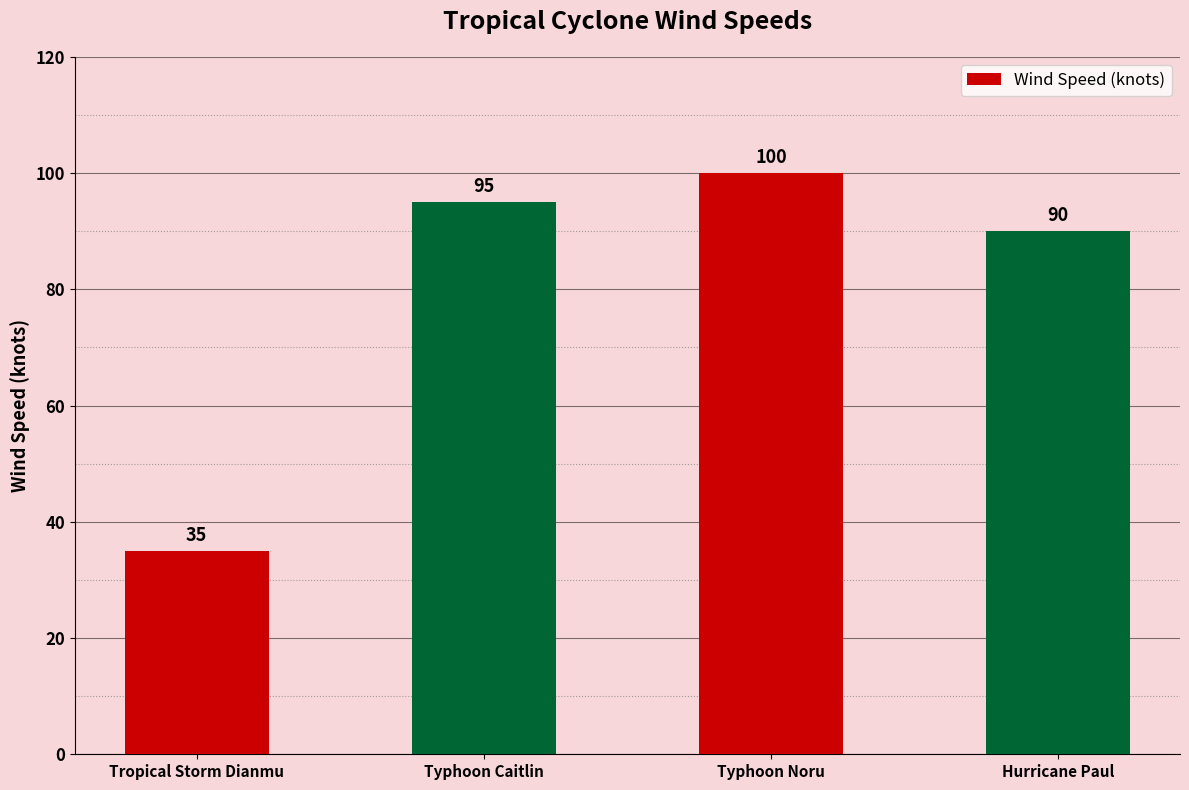

How many bars are there in total?

4